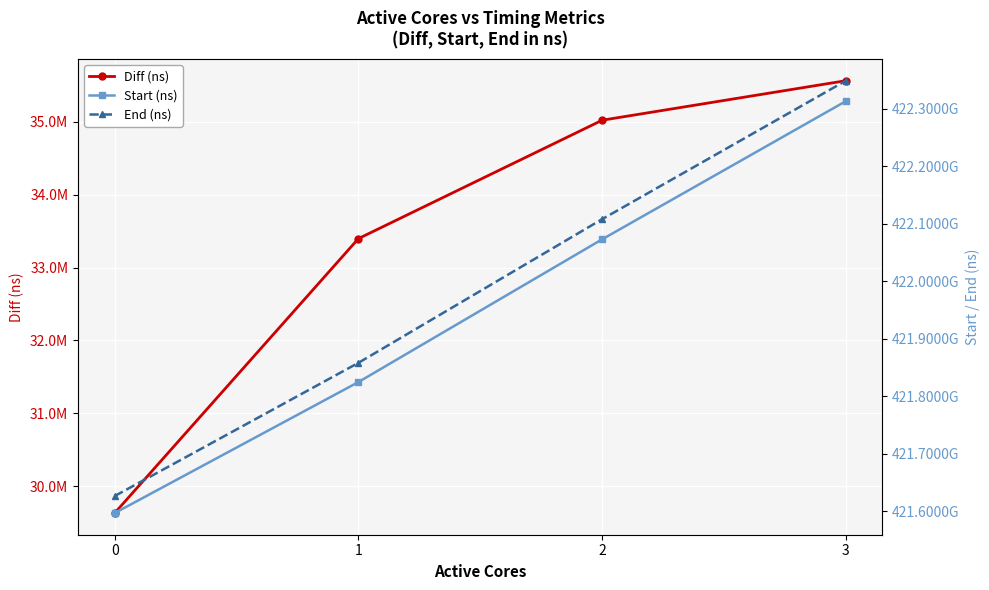

Is it true that Diff (ns) equals 35565474 at 3?

True